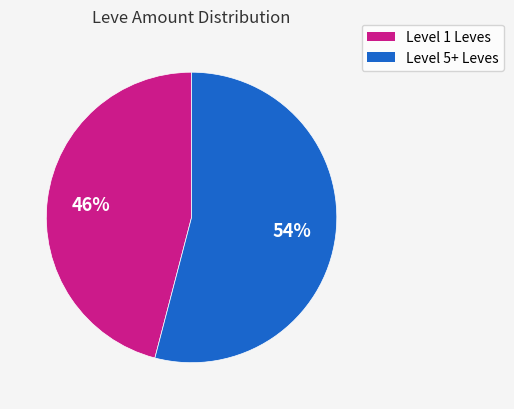

How many slices are in this pie chart?

2